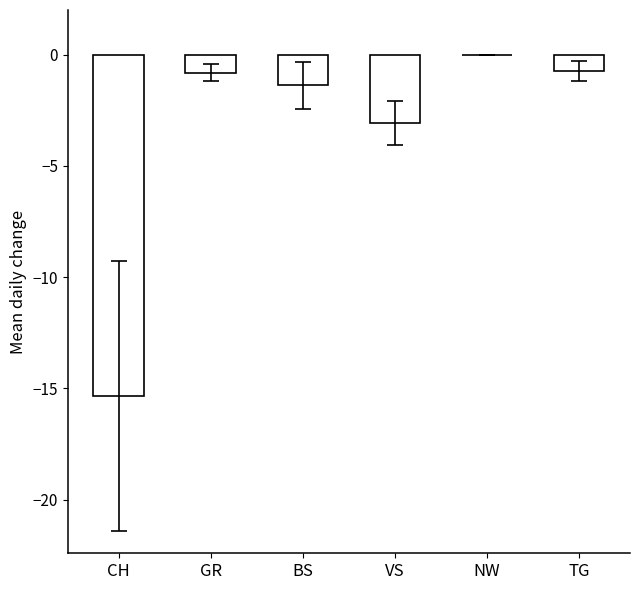

What is the change in value from NW to TG?

-0.7